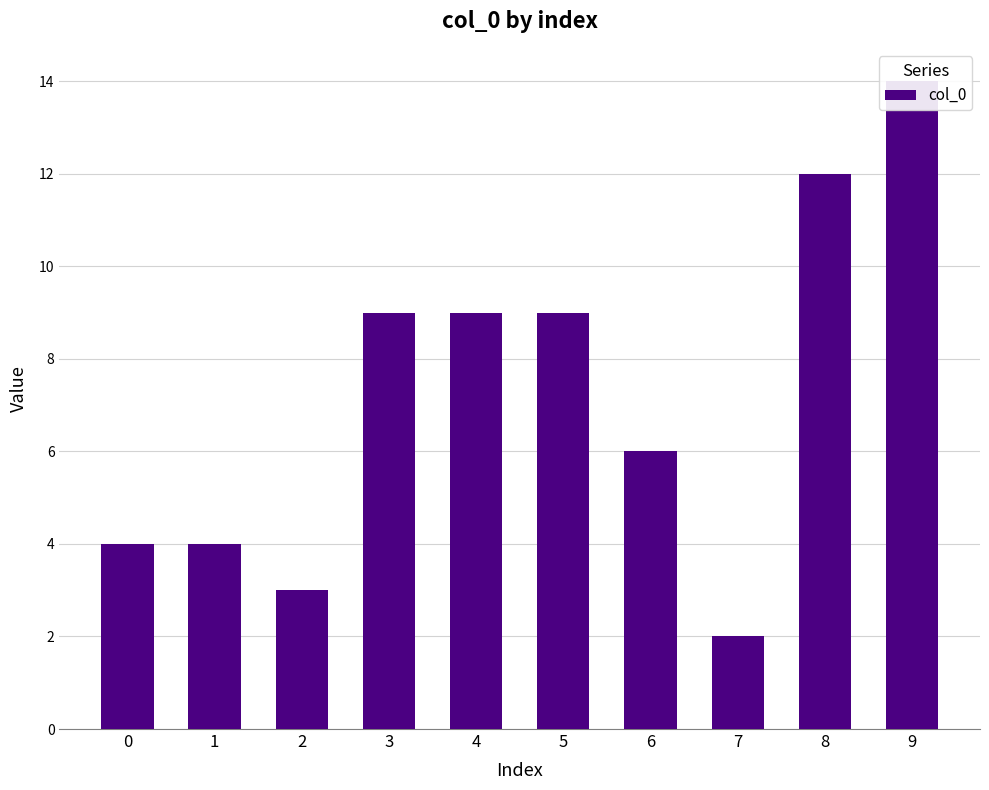

What is the difference between the values at 3 and 7?

7